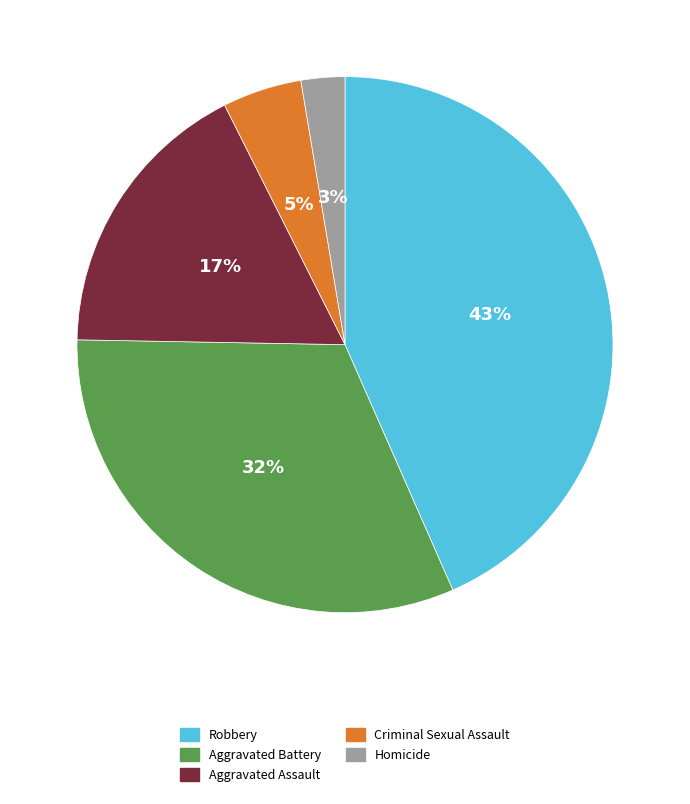

Is there any slice that represents more than half of the pie?

No